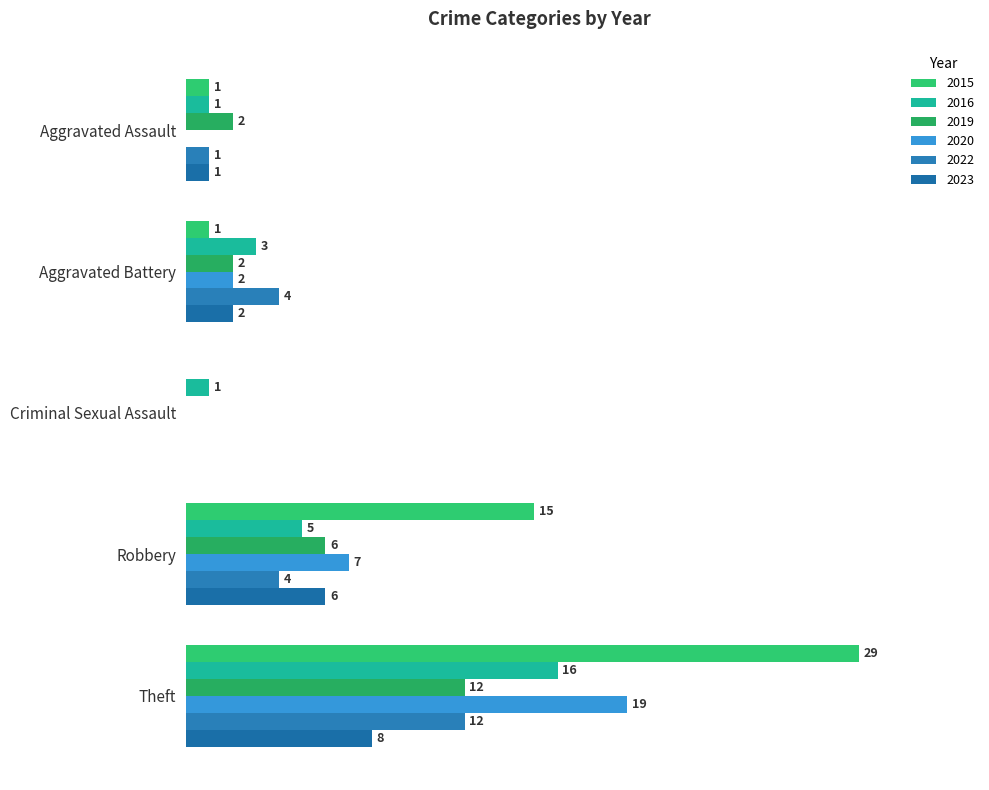

Which series has the largest total across all categories?

2015